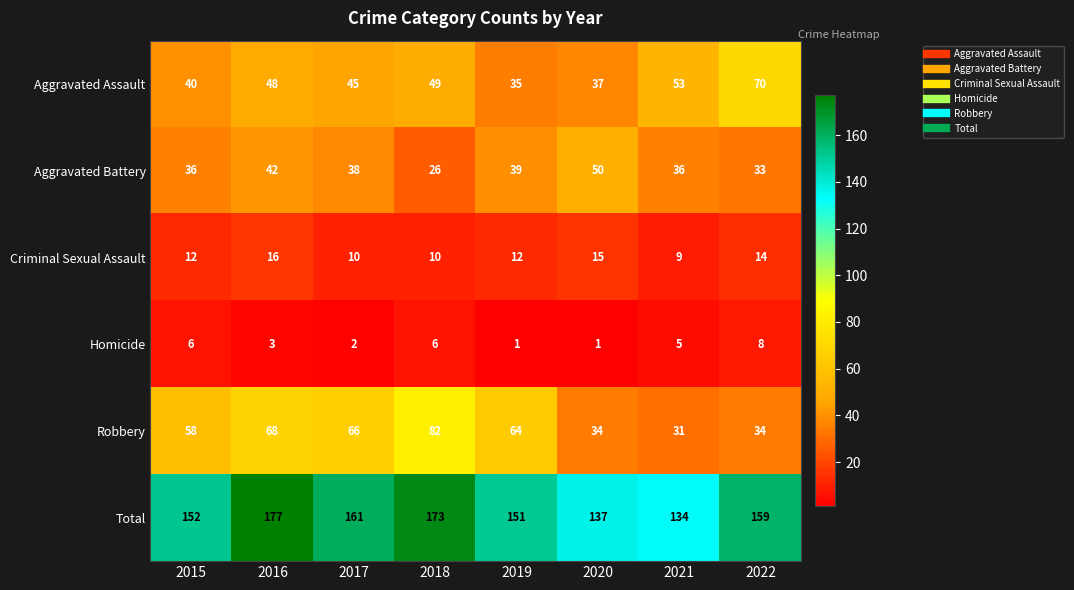

The value of Homicide at 2021 is 5. True or false?

True